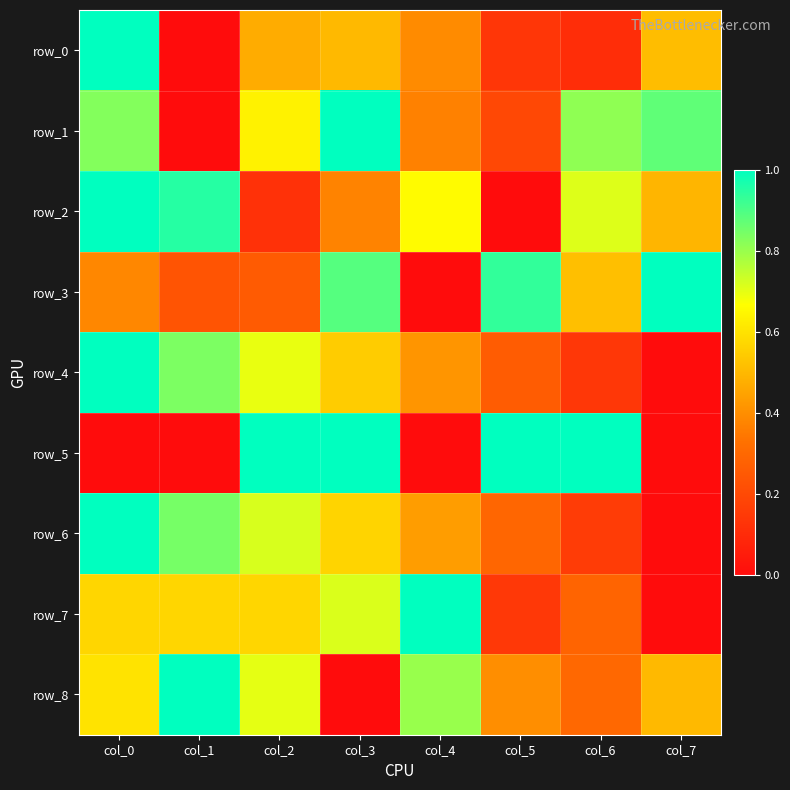

Reading left to right, what are all the values shown in this chart?

row_0: 1.0	0.0	0.5	0.5	0.4	0.1	0.1	0.5
row_1: 0.8	0.0	0.6	1.0	0.4	0.2	0.8	0.9
row_2: 1.0	1.0	0.1	0.4	0.7	0.0	0.7	0.5
row_3: 0.4	0.2	0.3	0.9	0.0	0.9	0.5	1.0
row_4: 1.0	0.8	0.7	0.5	0.4	0.3	0.1	0.0
row_5: 0.0	0.0	1.0	1.0	0.0	1.0	1.0	0.0
row_6: 1.0	0.8	0.7	0.6	0.4	0.3	0.2	0.0
row_7: 0.6	0.6	0.6	0.7	1.0	0.1	0.3	0.0
row_8: 0.6	1.0	0.7	0.0	0.8	0.4	0.3	0.5